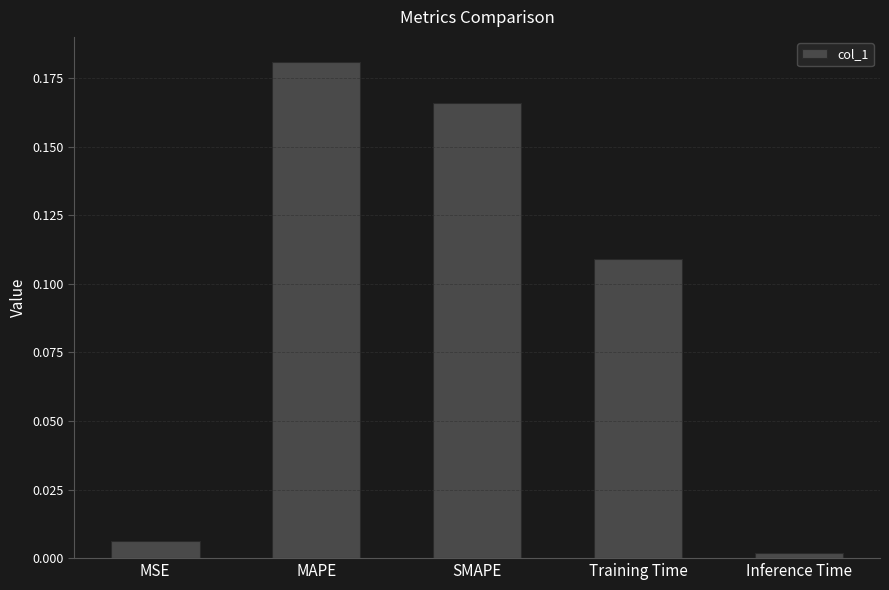

Count the number of data series in this chart.

1